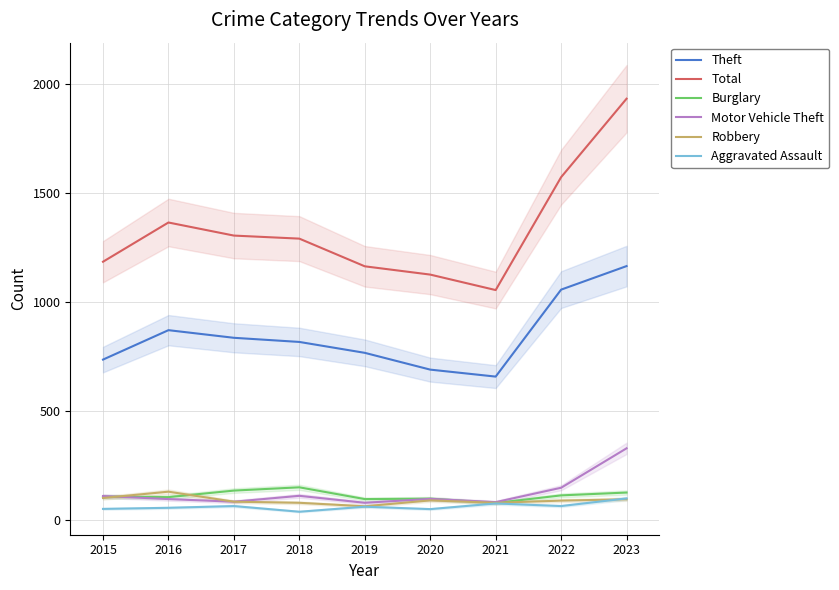

What is the maximum value for Robbery?

128